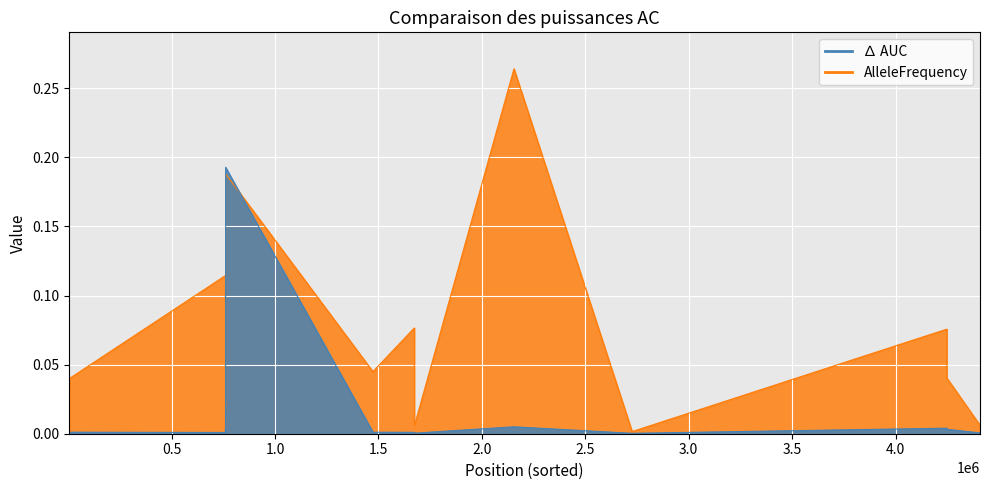

The value of AlleleFrequency at 761110 is 0.0. True or false?

False